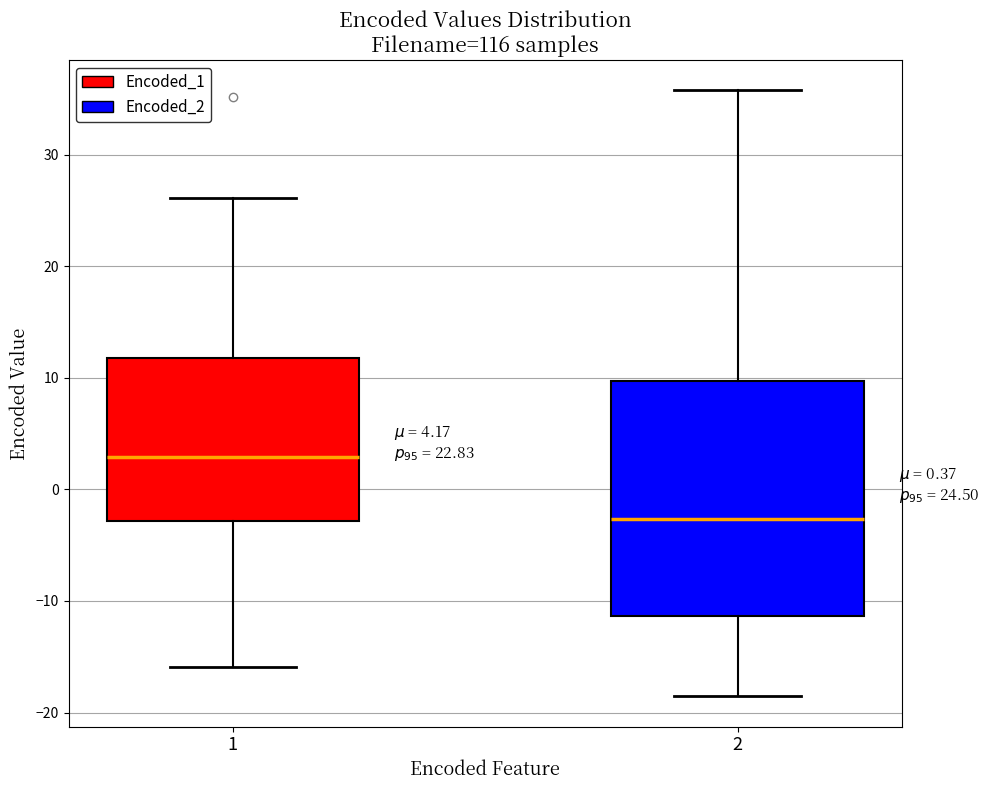

Which box is the tallest, from its lower edge to its upper edge?

2